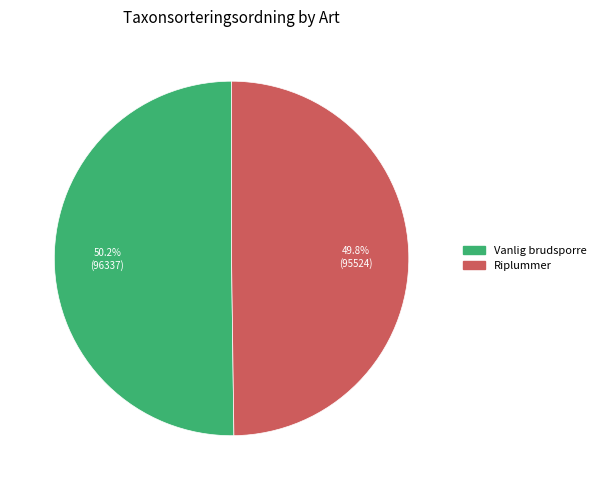

What percentage do Riplummer and Vanlig brudsporre together represent?

100.0%